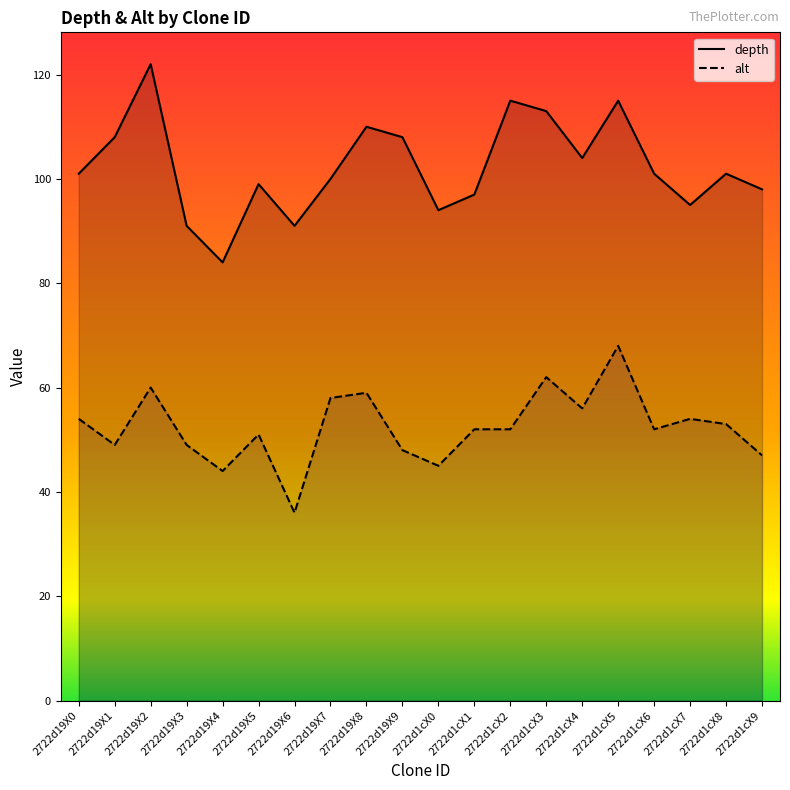

True or false: alt and depth intersect in this chart.

False